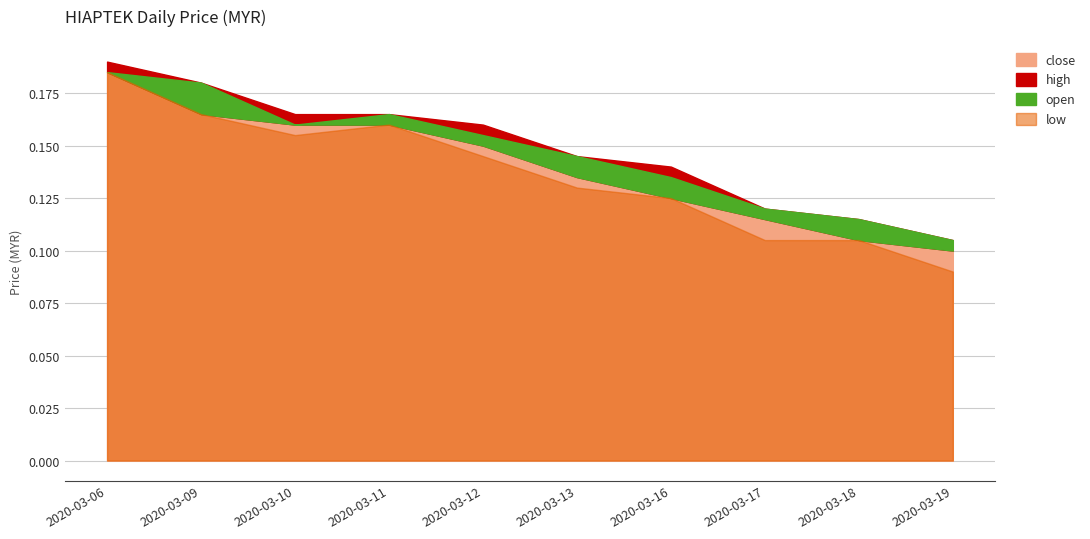

What is the value of the low point at the 2nd from the left?

0.2